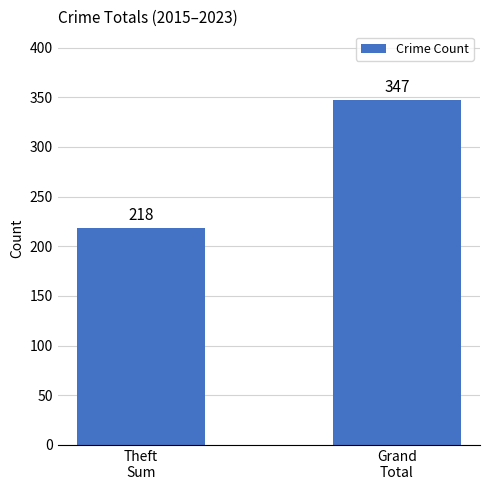

List the labels in order of value, smallest first.

Theft
Sum, Grand
Total